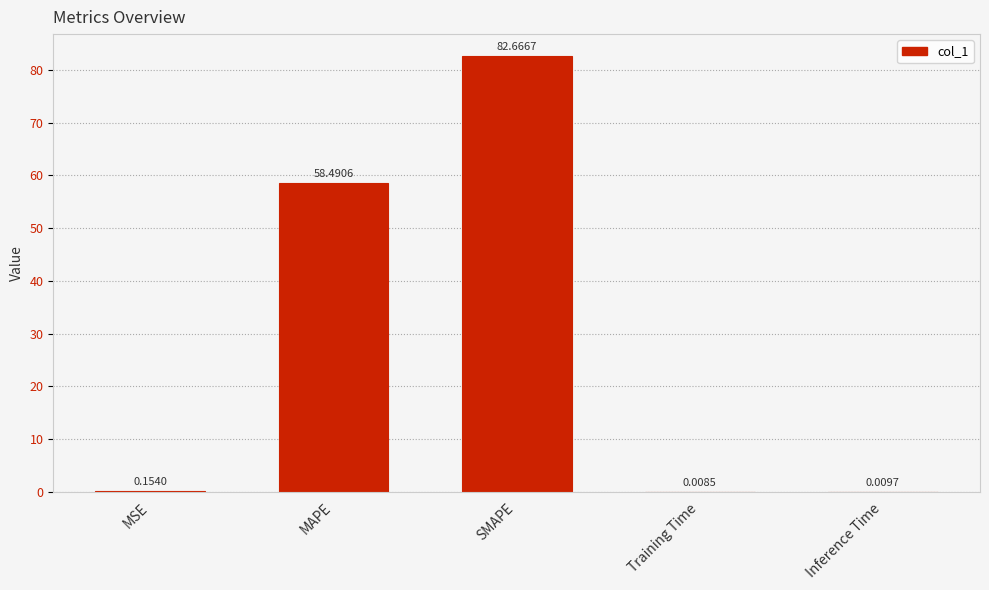

What is the sum of the values at Training Time and MAPE?

58.5